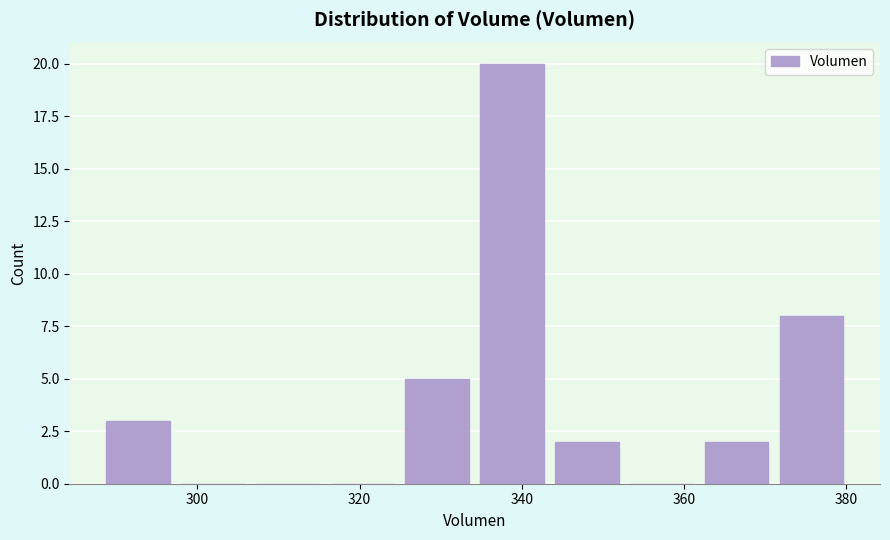

Reading left to right, transcribe this chart: for each bar, give the range it covers on the x-axis and its height. Neither the bar edges nor the heights are printed on the chart, so give them approximately, as read against the axes.

288 to 298: 3
298 to 306: 0
306 to 316: 0
316 to 324: 0
324 to 334: 5
334 to 344: 20
344 to 352: 2
352 to 362: 0
362 to 372: 2
372 to 380: 8